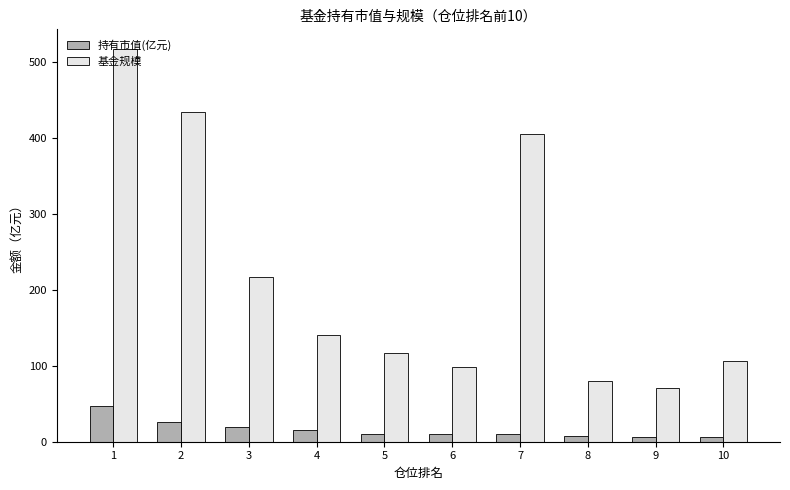

Is the value of 基金规模 at 4 greater than the value of 持有市值(亿元) at 1?

Yes